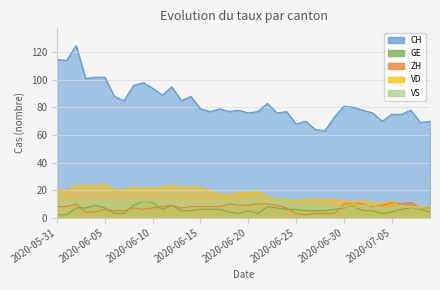

List the labels in order of ZH value, largest first.

2020-07-01, 2020-07-05, 2020-07-07, 2020-06-02, 2020-06-18, 2020-06-21, 2020-06-22, 2020-06-30, 2020-07-02, 2020-07-06, 2020-06-12, 2020-06-19, 2020-06-20, 2020-06-23, 2020-07-04, 2020-05-31, 2020-06-01, 2020-06-11, 2020-06-14, 2020-06-15, 2020-06-16, 2020-06-17, 2020-07-03, 2020-06-08, 2020-06-10, 2020-06-13, 2020-06-24, 2020-07-08, 2020-07-09, 2020-06-05, 2020-06-09, 2020-06-06, 2020-06-07, 2020-06-03, 2020-06-04, 2020-06-25, 2020-06-27, 2020-06-28, 2020-06-29, 2020-06-26